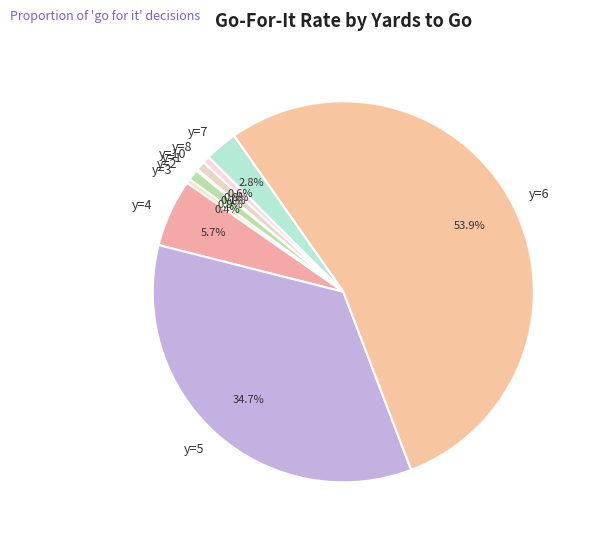

Between y=7 and y=6, which is larger?

y=6